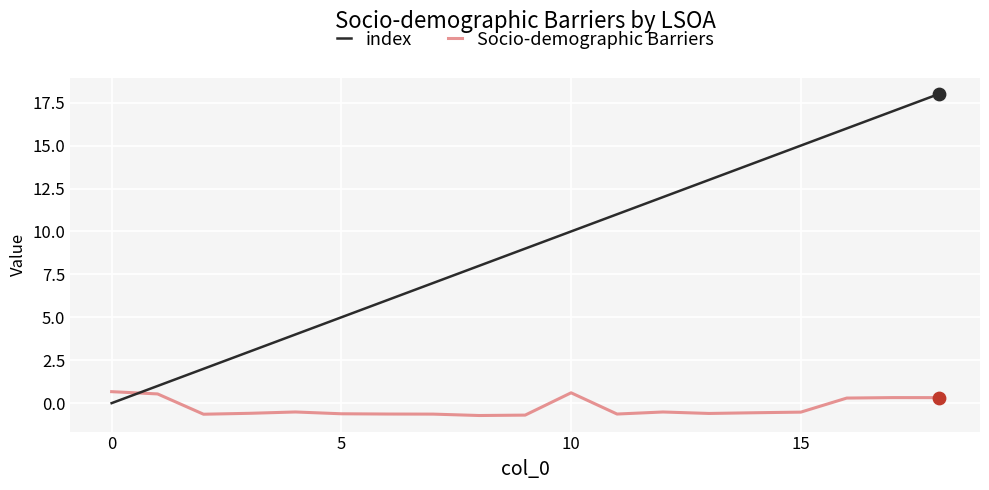

Which series has the largest total across all categories?

index